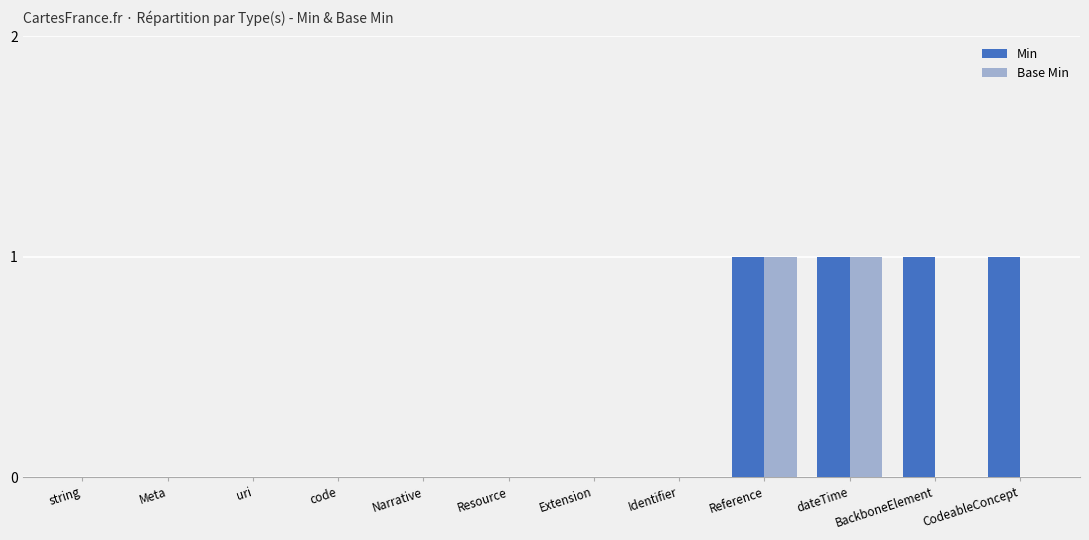

Is the value of Min at dateTime greater than the value of Base Min at Narrative?

Yes